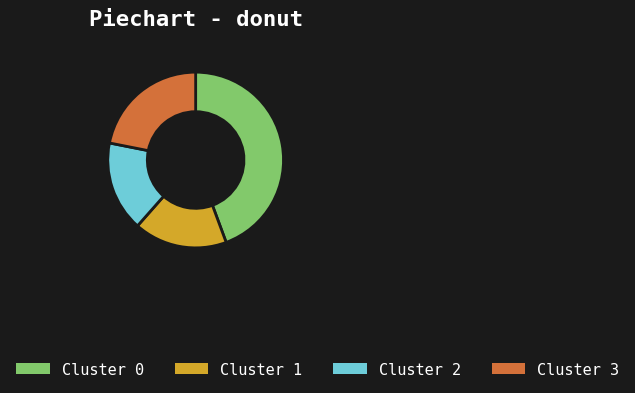

Is there a majority slice in this chart?

No